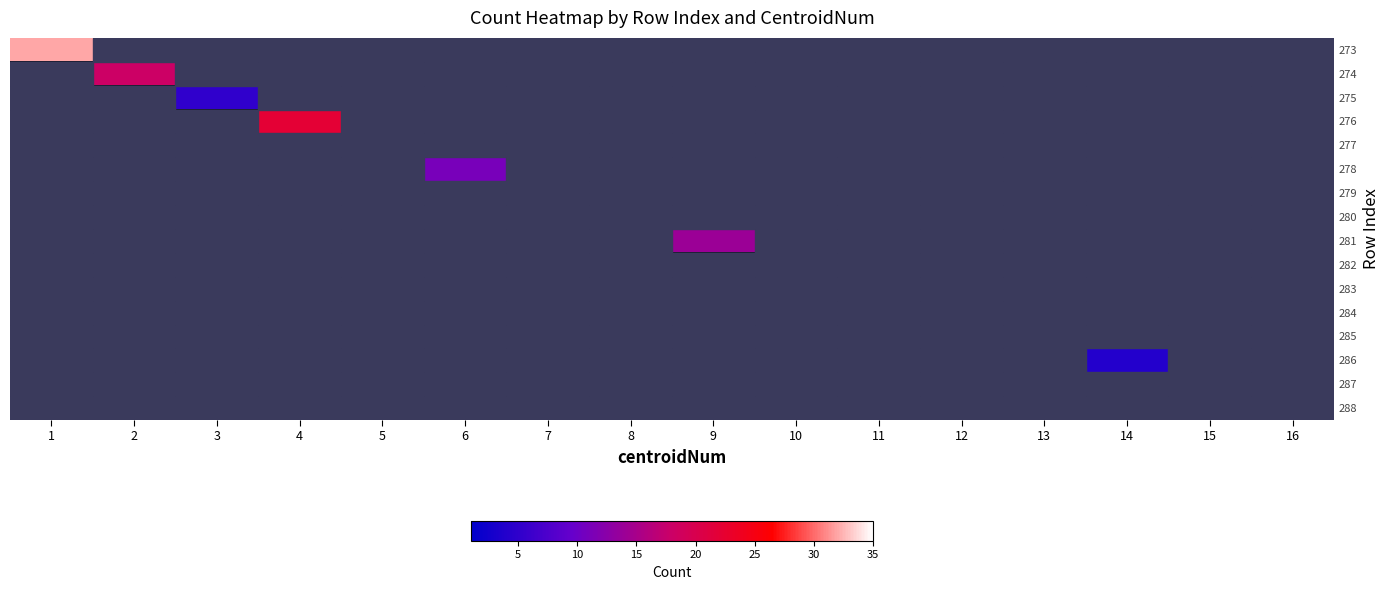

How many series are shown in this chart?

16